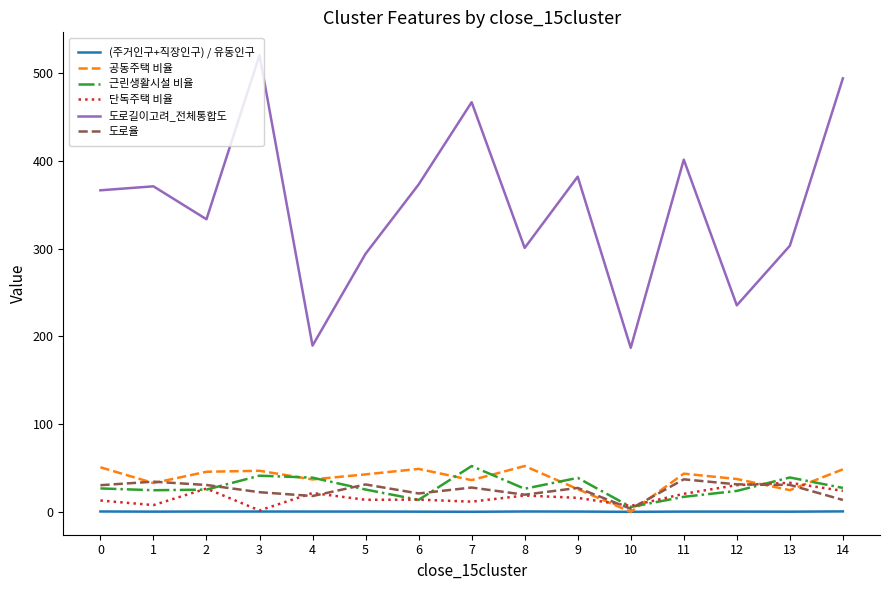

How many interior local valleys does the 도로길이고려_전체통합도 series have?

5